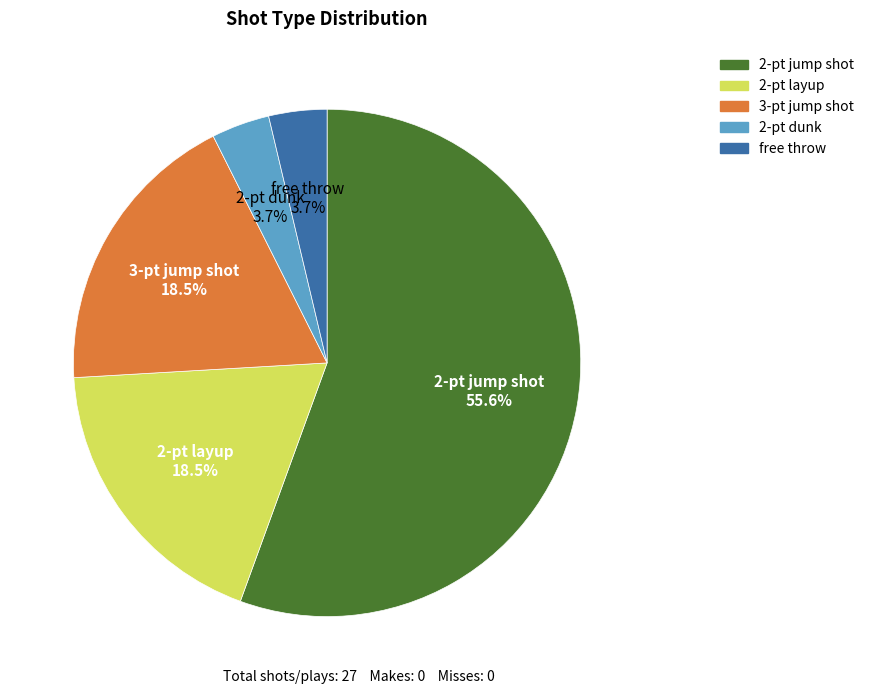

What is the largest slice in the pie chart?

2-pt jump shot